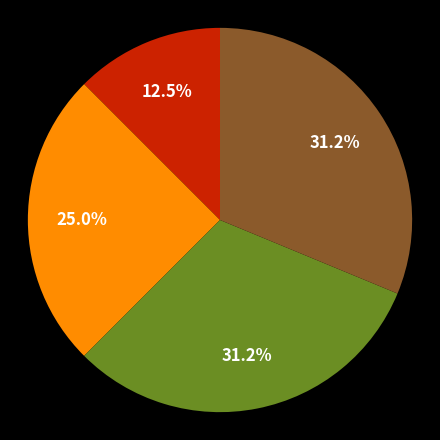

Is there any slice that represents more than half of the pie?

No